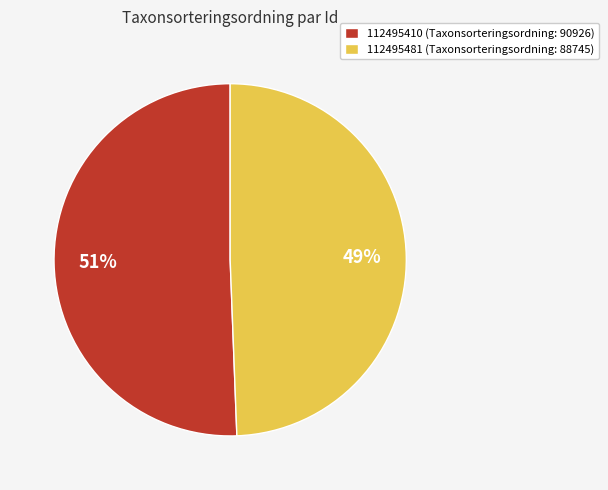

To the nearest percent, what is the average slice percentage?

50%